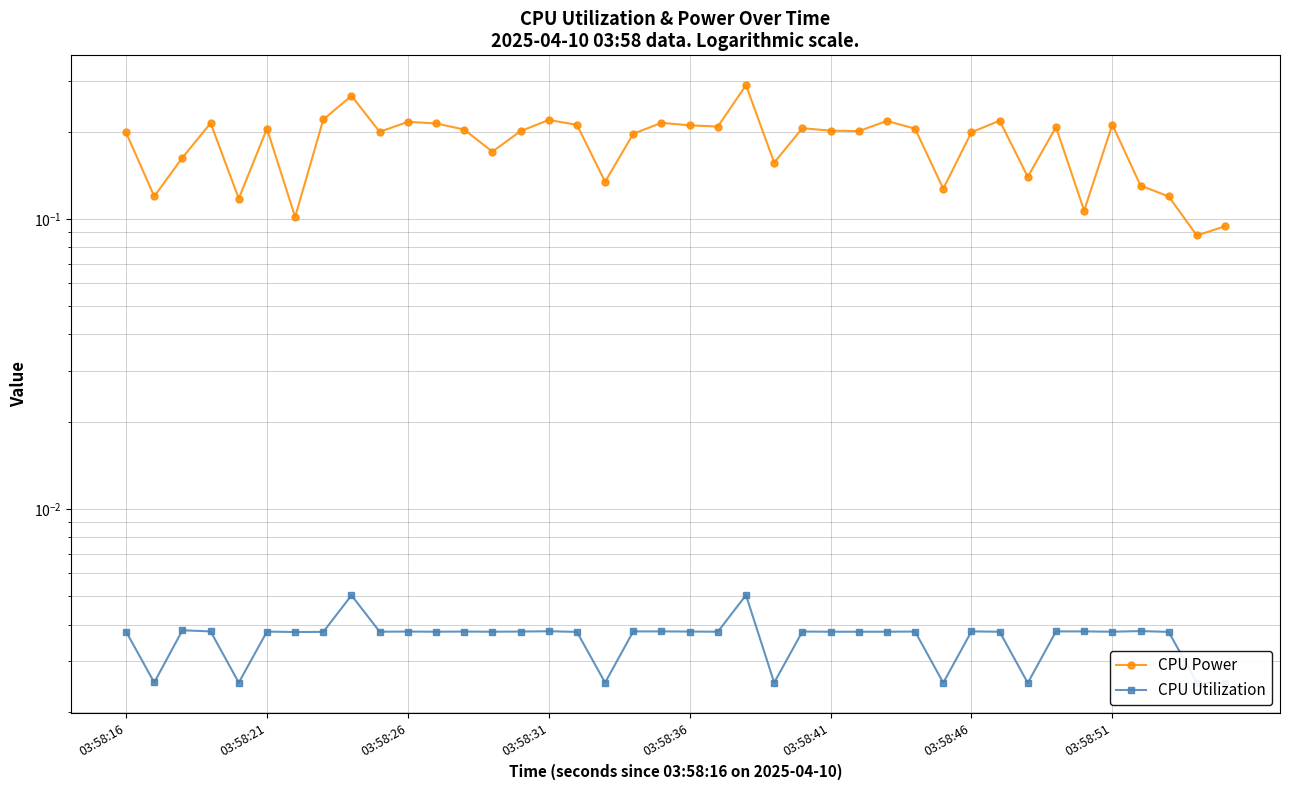

In CPU Utilization, how many points are lower than both neighbors (excluding endpoints)?

12